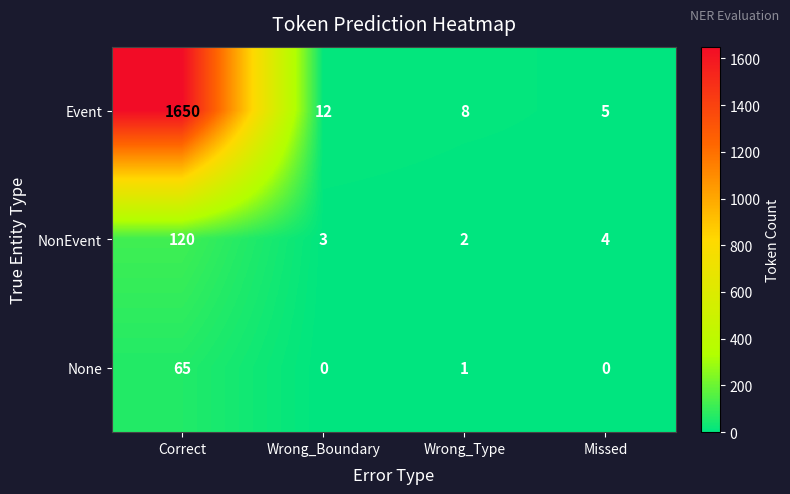

Which series changed the most between Correct and Wrong_Type?

Event